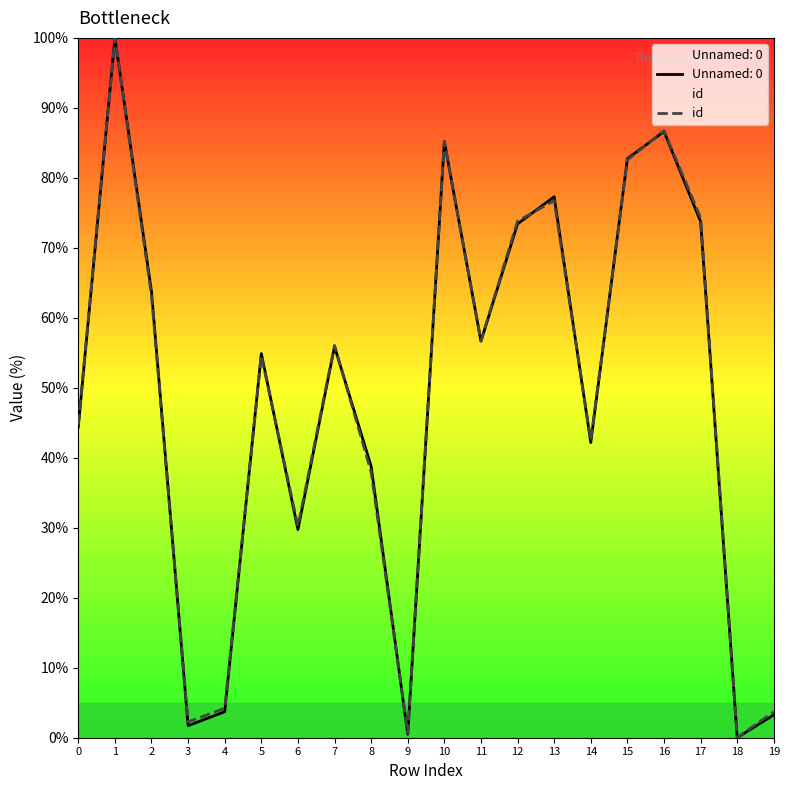

What is the difference between the maximum and minimum values?

100.0